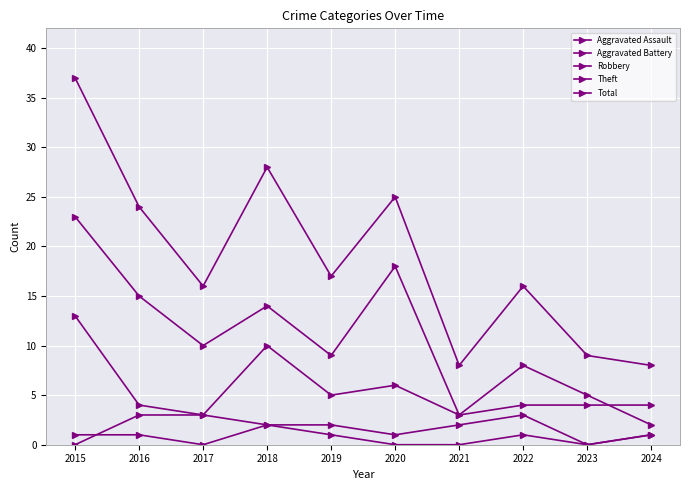

How many distinct data groups are displayed?

5